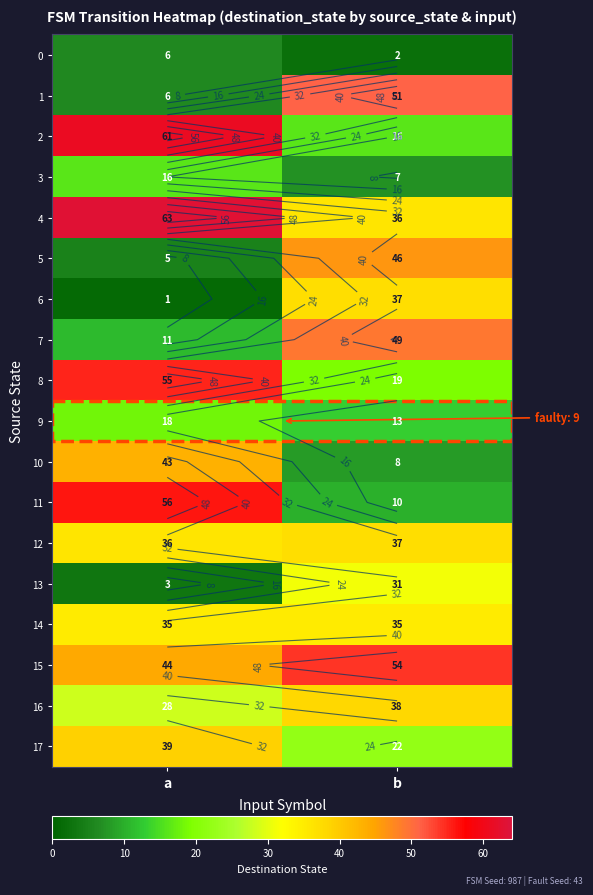

What is the average value of the 17 series?

30